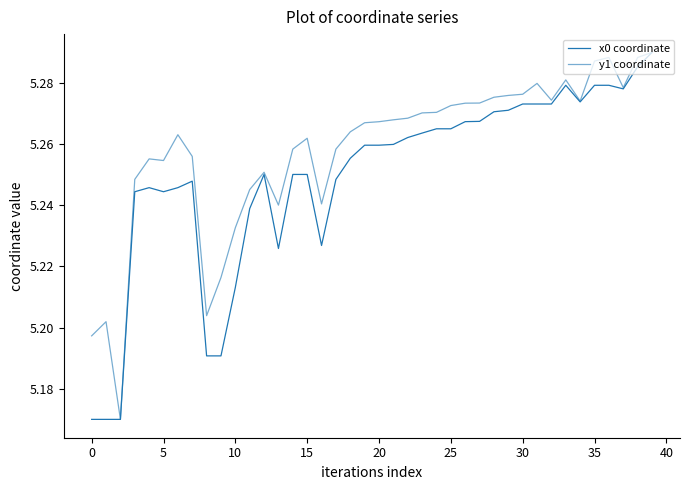

What is the label of the 2nd point from the right?

38